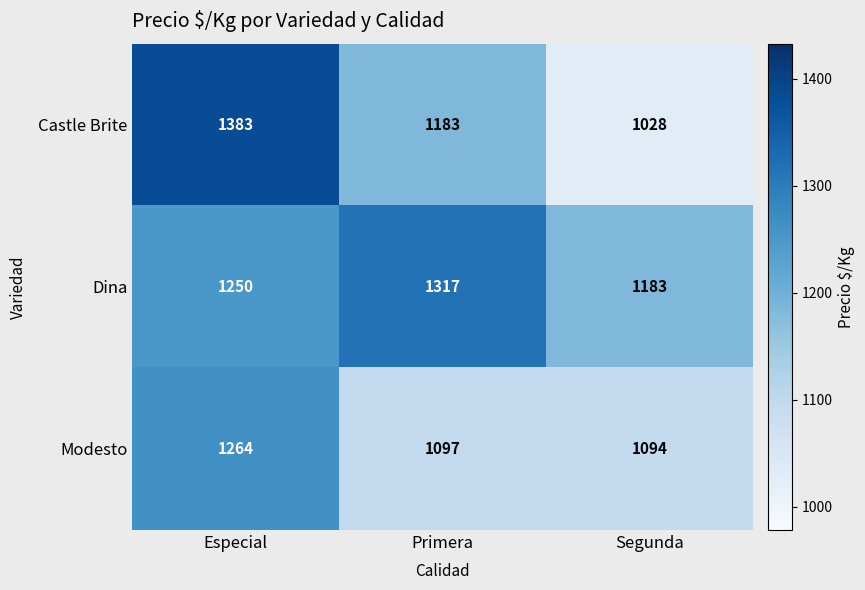

At which label does Modesto first exceed 1097?

Especial